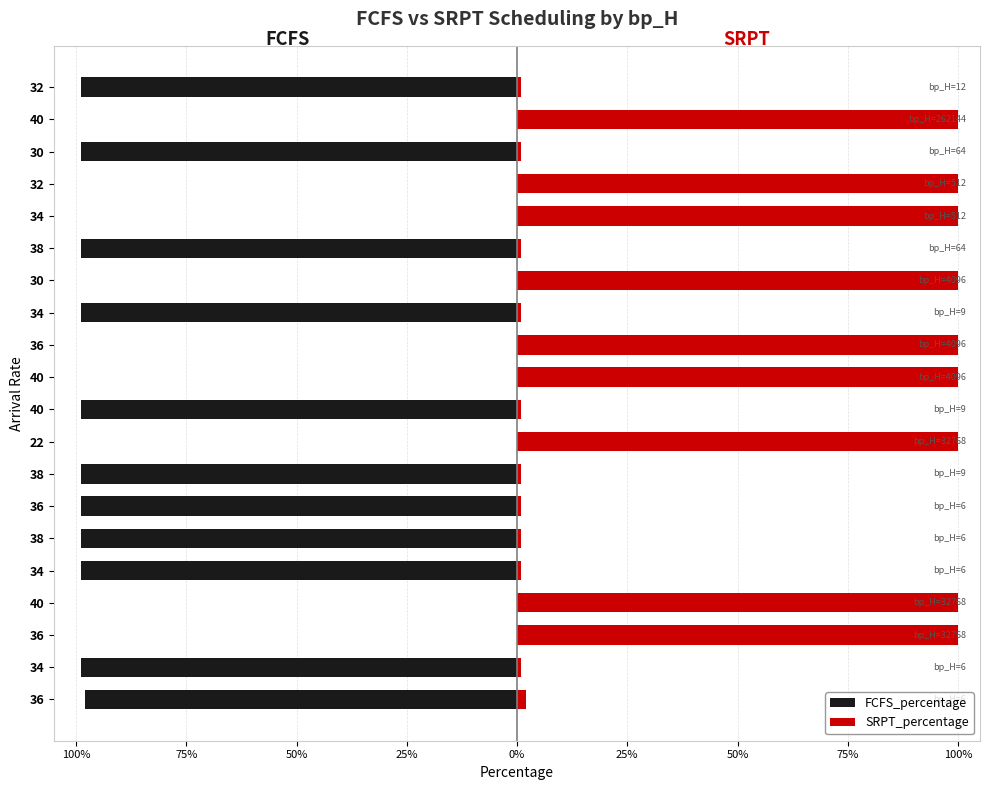

What is the value of the SRPT_percentage bar at the 5th from the left?

1